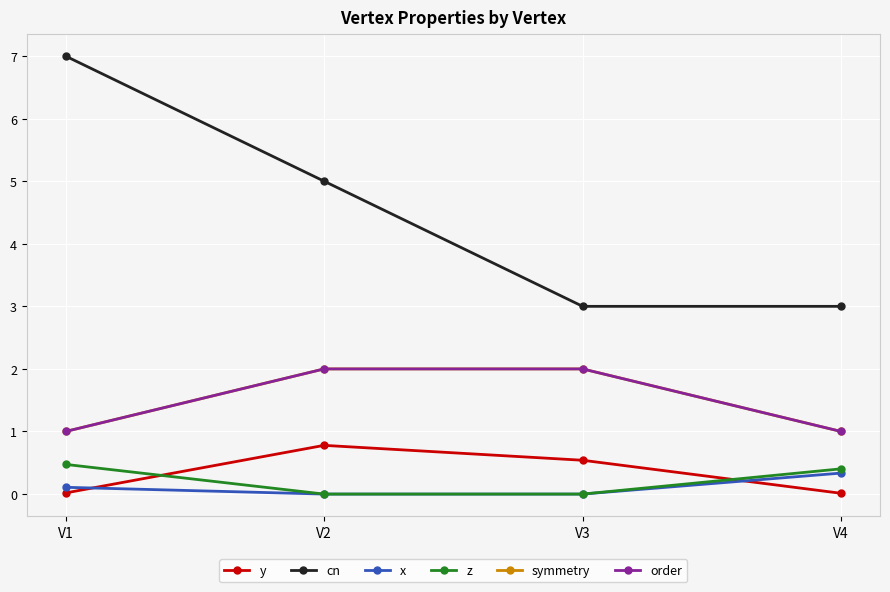

Is this an area chart (filled region under the line)?

No